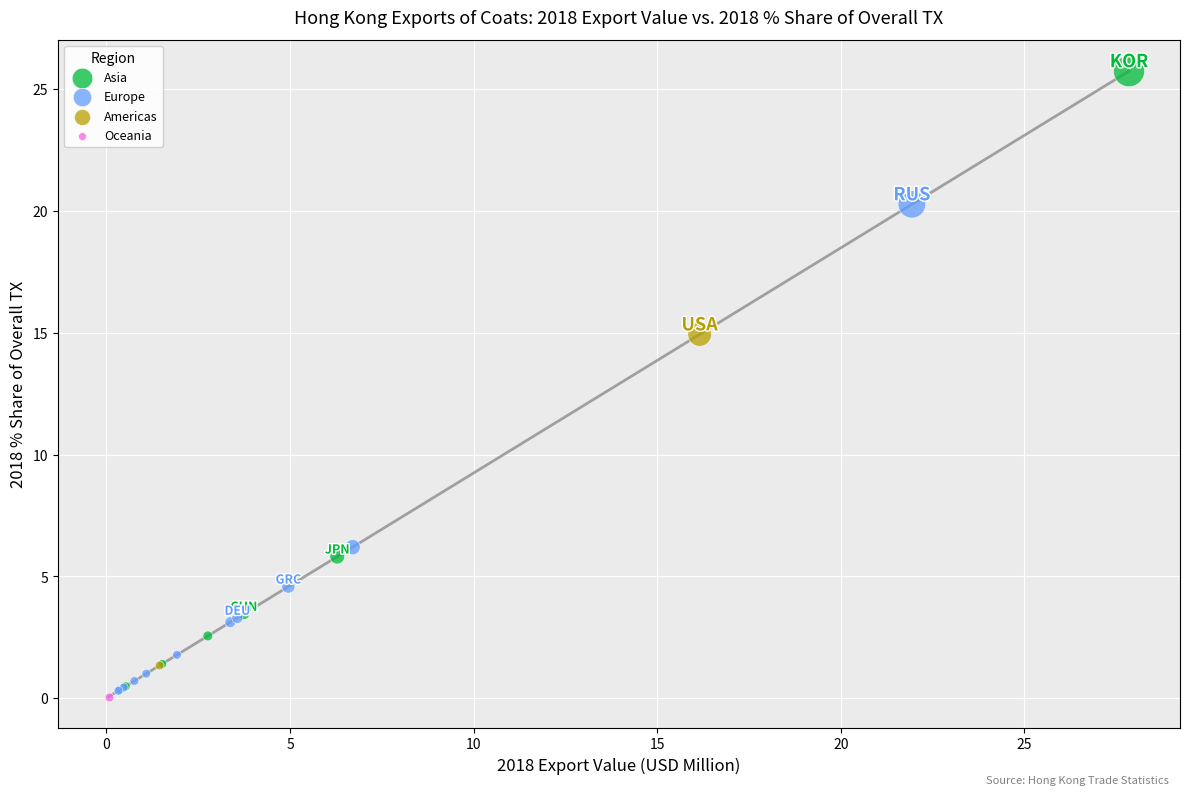

What are all the series names shown in the legend?

Asia, Europe, Americas, Oceania